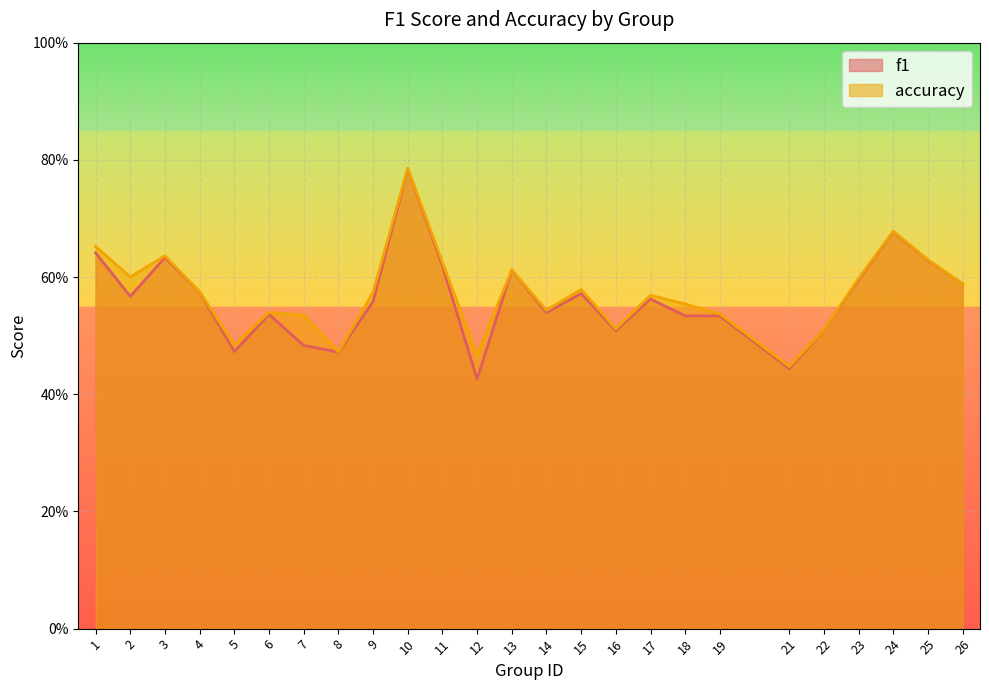

At which label is f1 closest to 0?

12